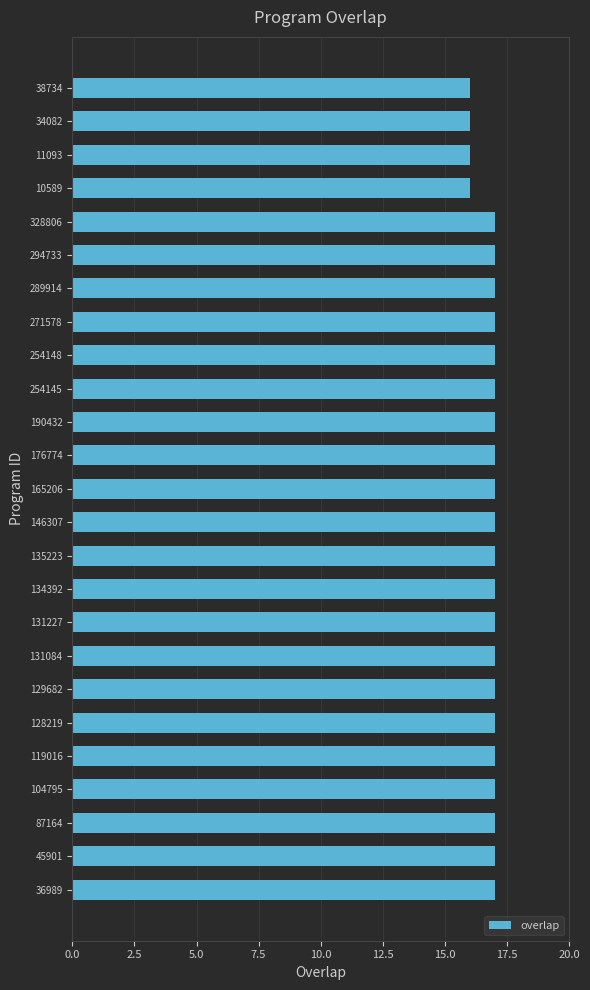

What is the maximum value shown in the chart?

17